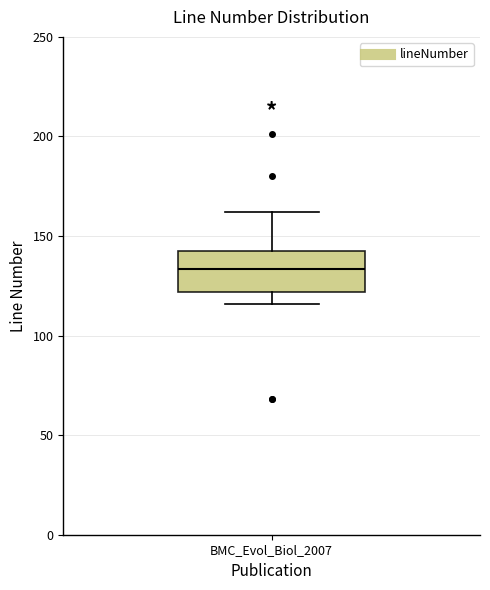

Where does the median line of the box for BMC_Evol_Biol_2007 sit on the y-axis? The values are not printed on the chart, so give them approximately, as read against the axis.

135